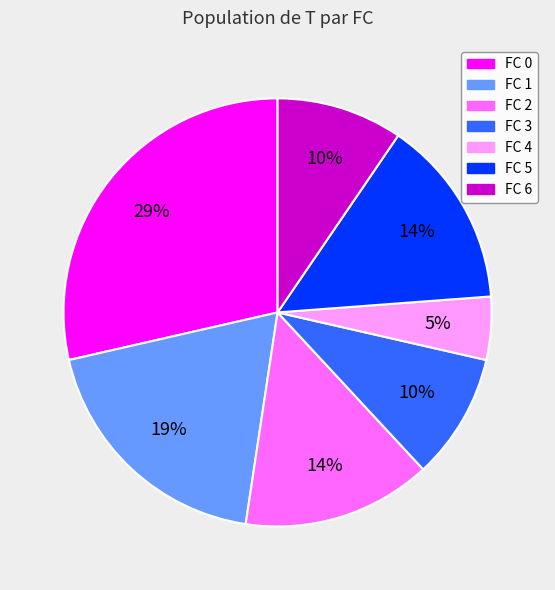

Does any single category account for the majority?

No